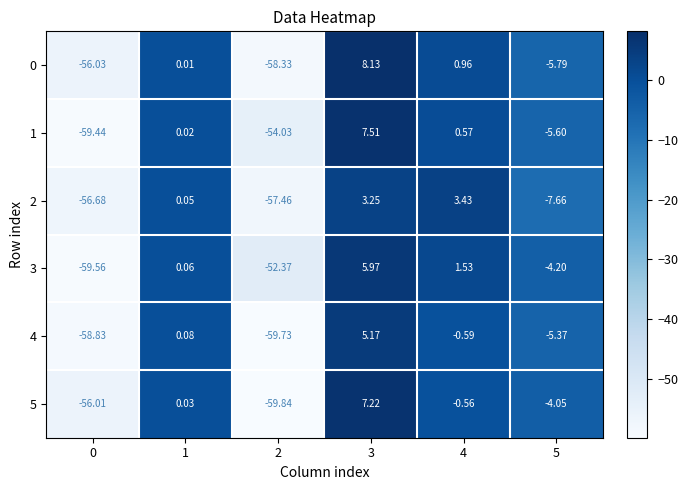

Which label corresponds to the largest value in the chart?

3